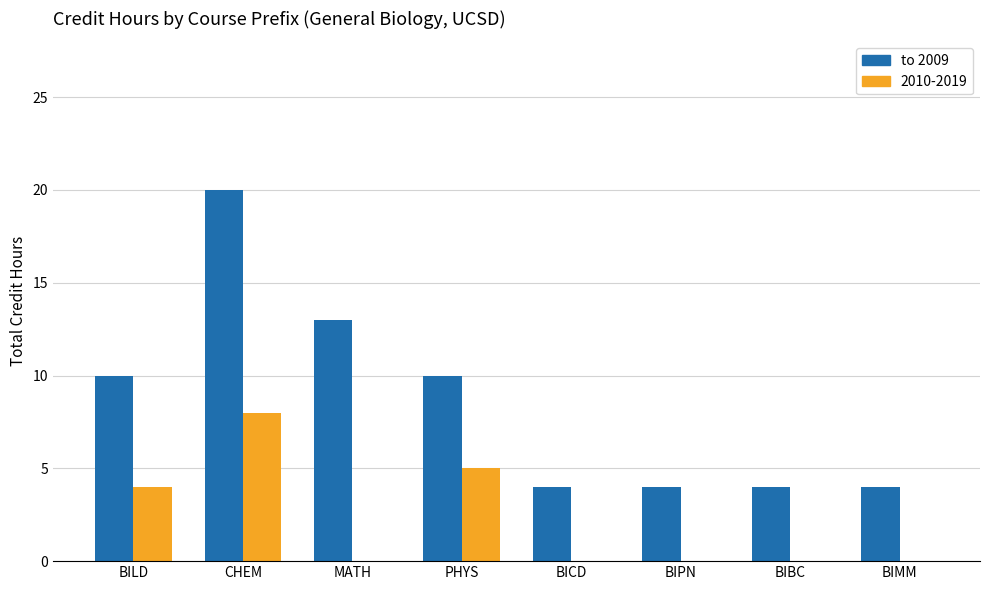

The 2010-2019 series shows 0 at MATH. True or false?

True